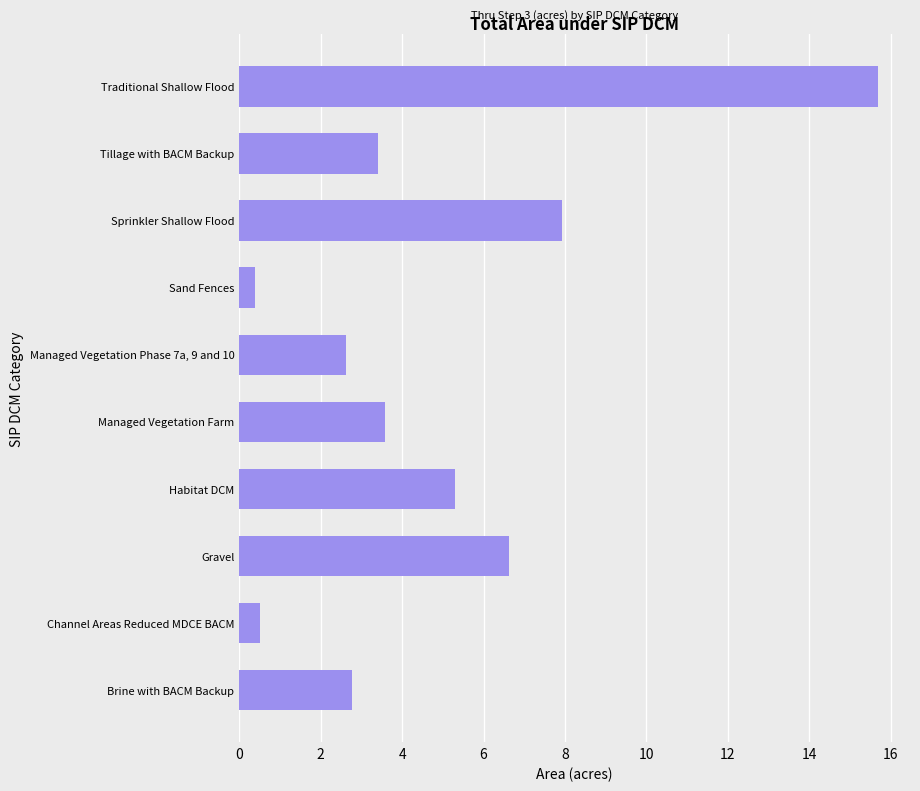

What is the difference between the maximum and minimum values?

15.3